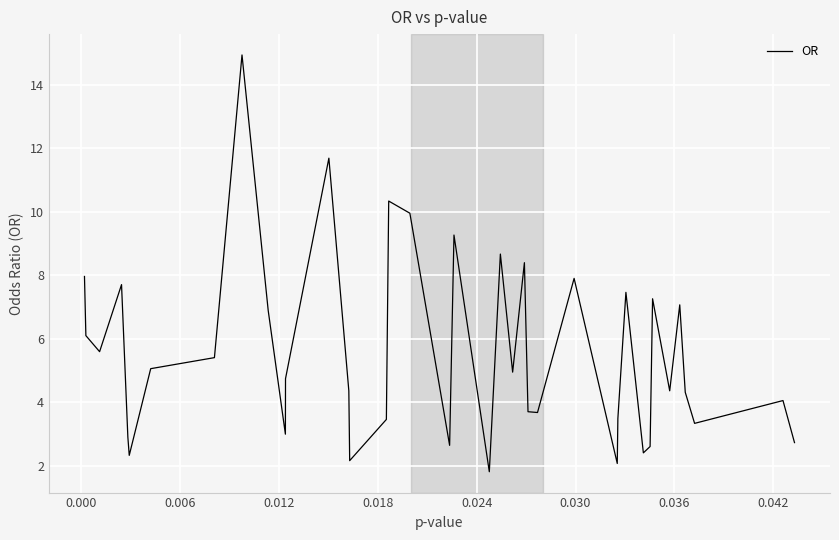

What is the difference between the second highest and second lowest values?

9.6